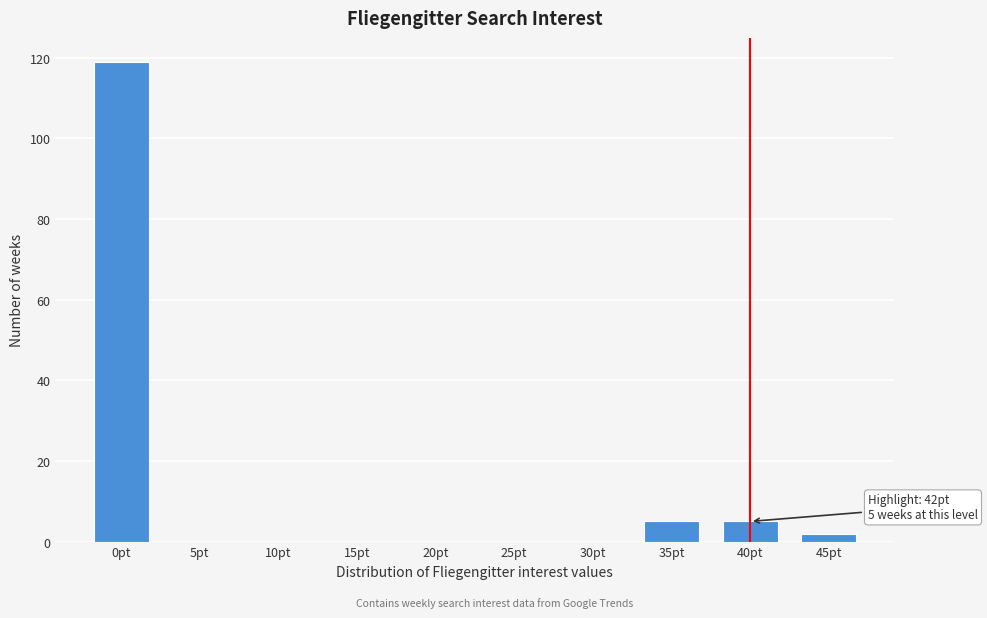

Reading right to left, list all the values displayed in this chart.

45pt=2	40pt=5	35pt=5	30pt=0	25pt=0	20pt=0	15pt=0	10pt=0	5pt=0	0pt=119